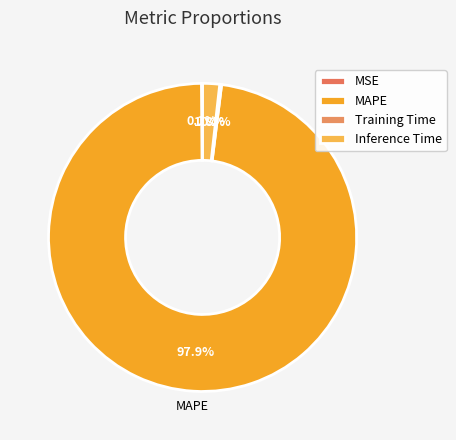

Which has a higher value, Training Time or MAPE?

MAPE